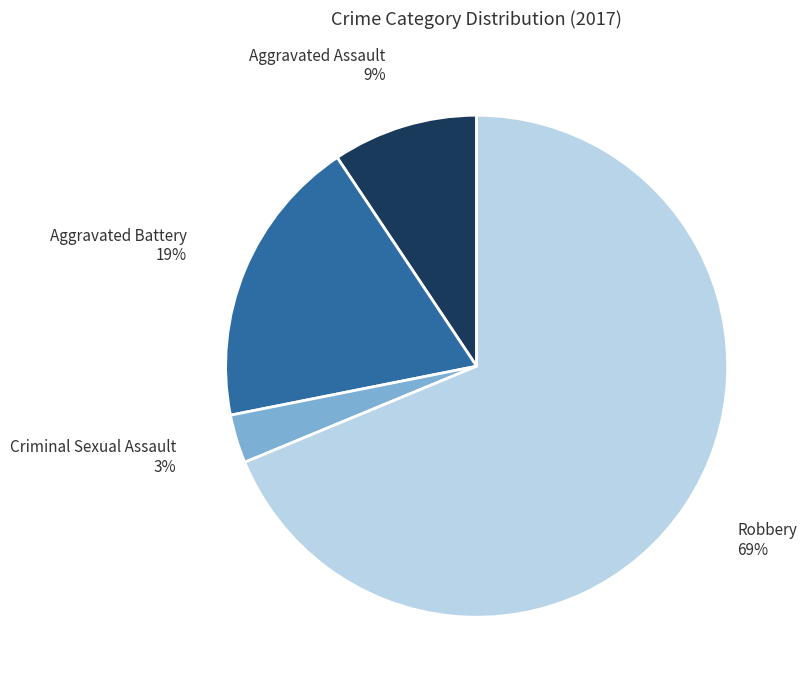

What percentage is the Robbery slice, to the nearest percent?

69%